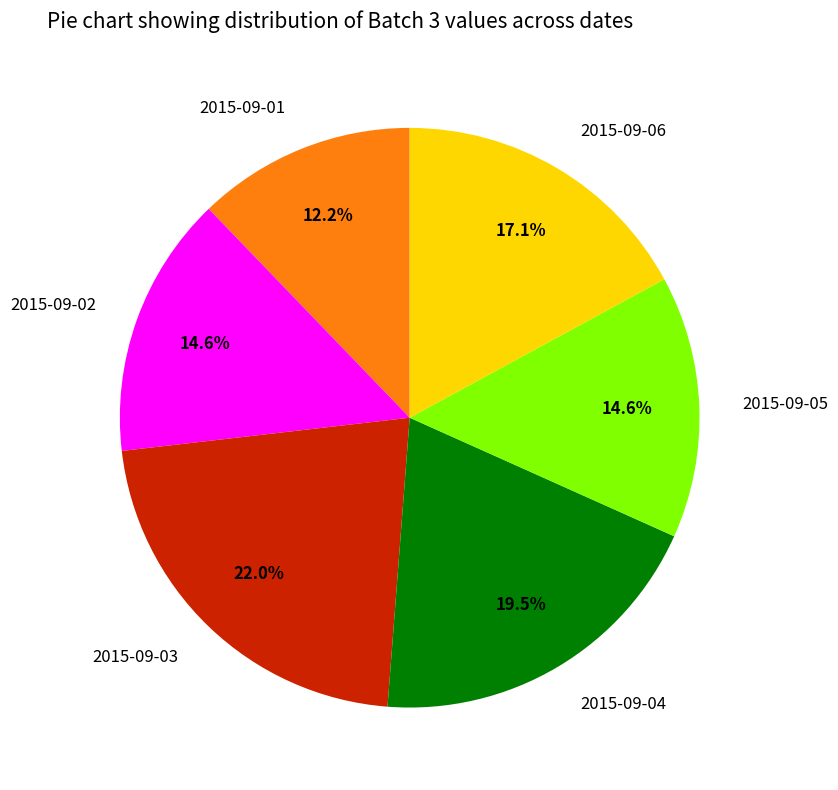

Which slice is the smallest?

2015-09-01